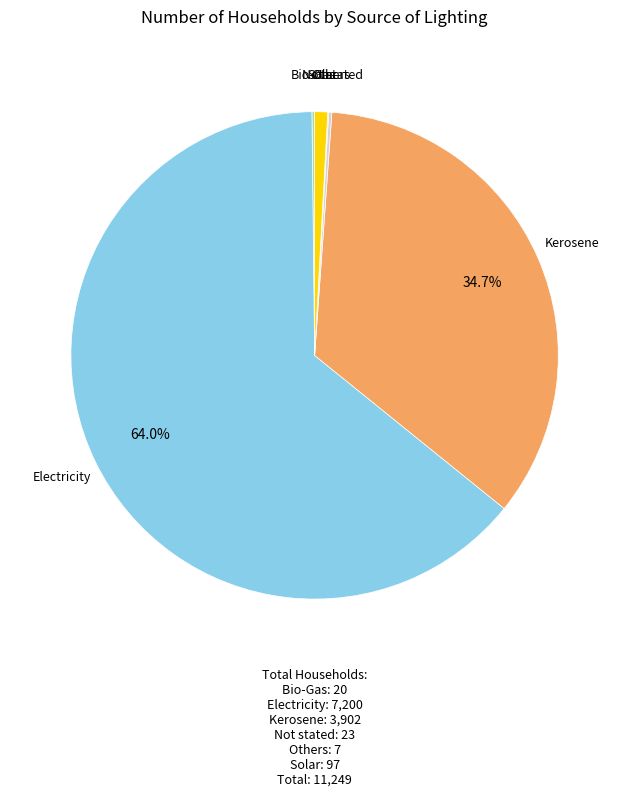

Rank the categories by value from lowest to highest.

Others, Bio-Gas, Not stated, Solar, Kerosene, Electricity